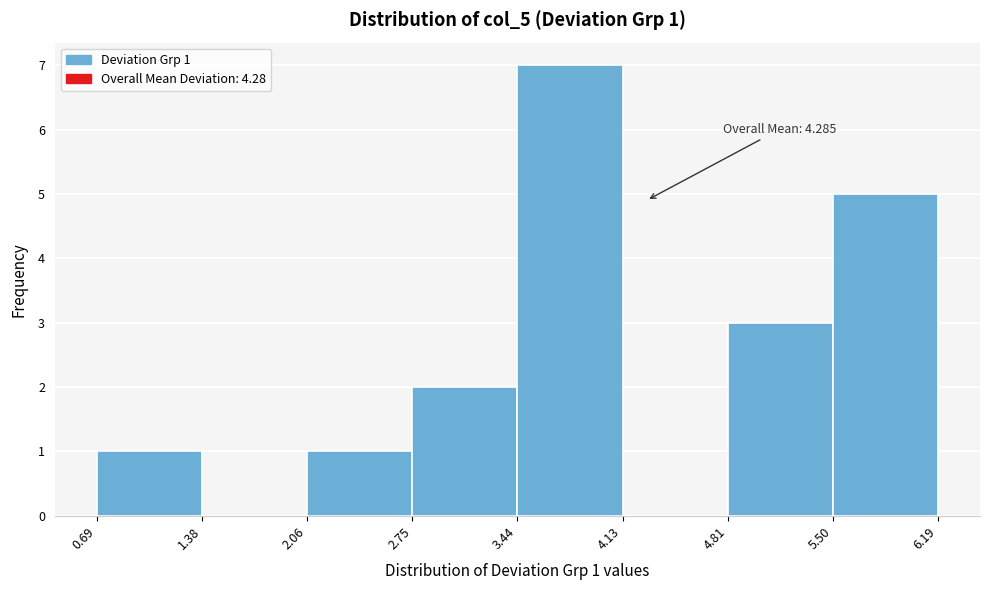

Over which range of the x-axis is the bar tallest?

3.44 to 4.13